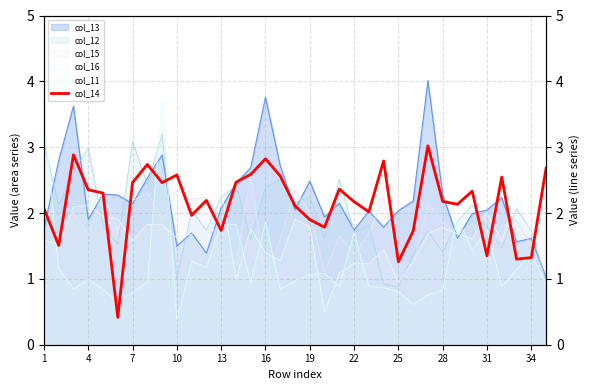

Reading right to left, list all the values displayed in this chart.

2.7	1.3	1.3	2.5	1.3	2.3	2.1	2.2	3.0	1.7	1.3	2.8	2.0	2.2	2.4	1.8	1.9	2.1	2.6	2.8	2.6	2.5	1.7	2.2	2.0	2.6	2.5	2.7	2.5	0.4	2.3	2.4	2.9	1.5	2.1